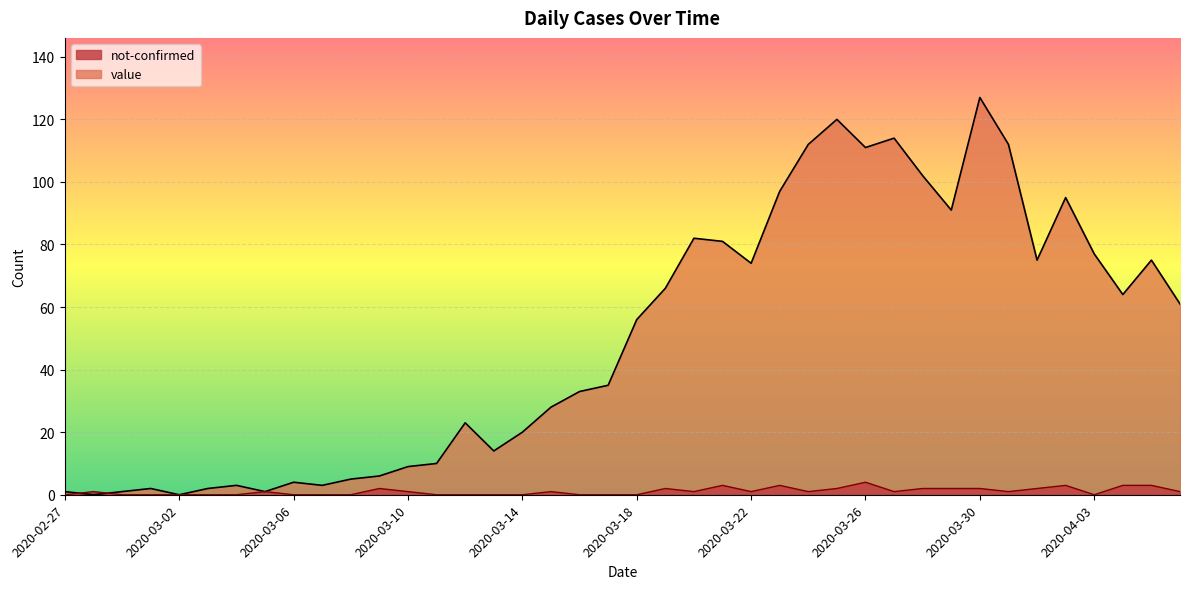

Between which two adjacent categories do value and not-confirmed first intersect?

2020-02-27 and 2020-02-28